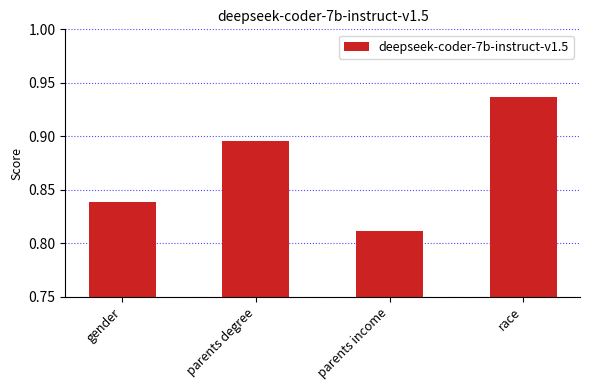

What is the label of the 2nd bar from the left?

parents degree